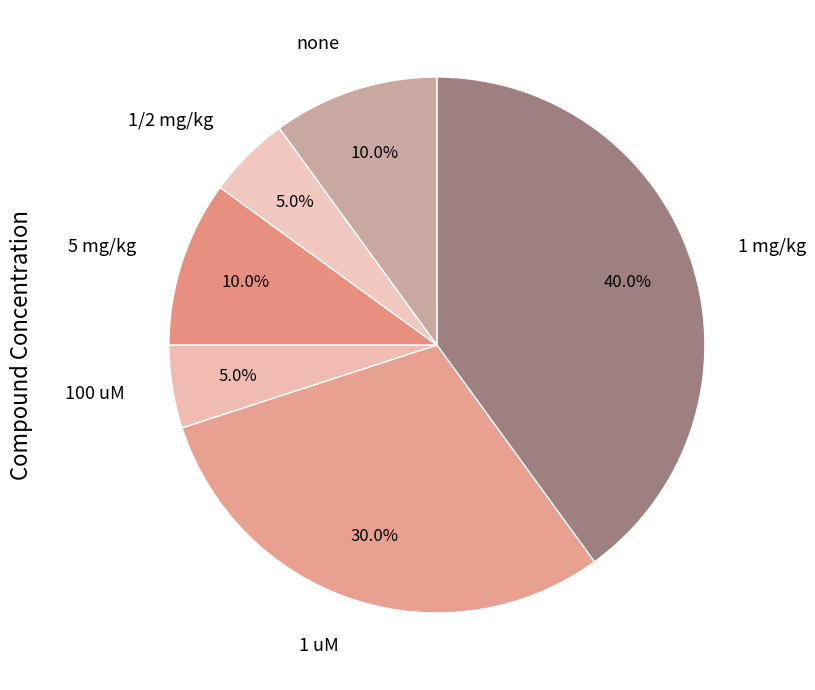

Approximately how many times larger is the value at 100 uM compared to 1/2 mg/kg?

1.0